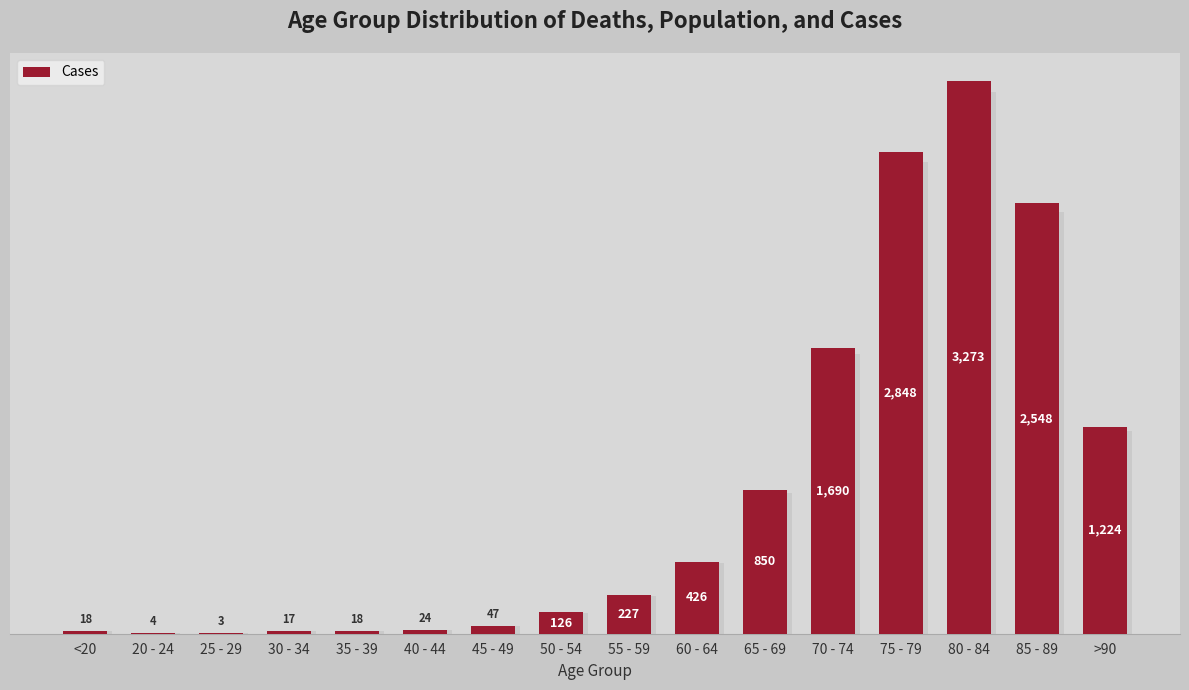

What is the sum of the values at 50 - 54 and 70 - 74?

1816